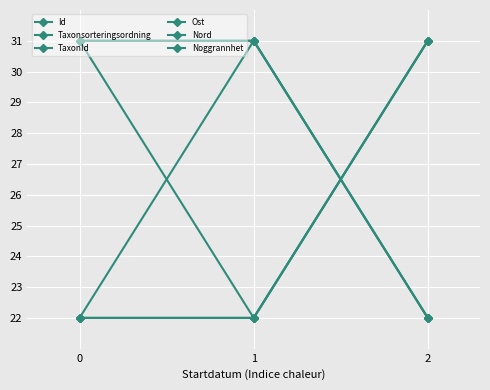

The value of Nord at 0 is 31.0. True or false?

True